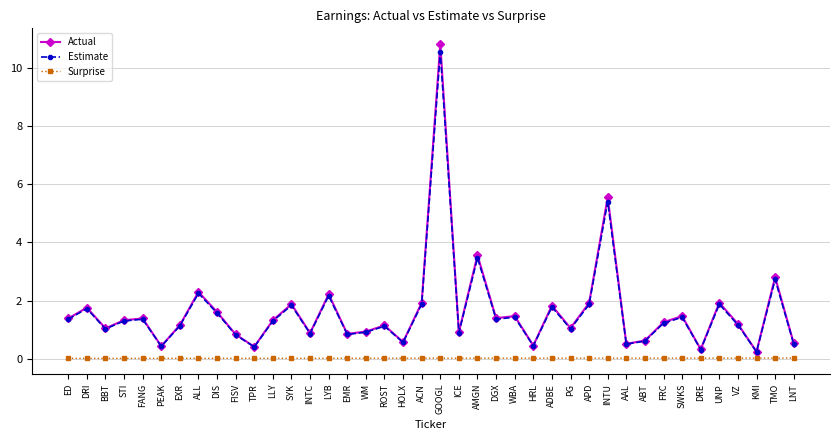

Which series has the largest range (max minus min)?

Actual